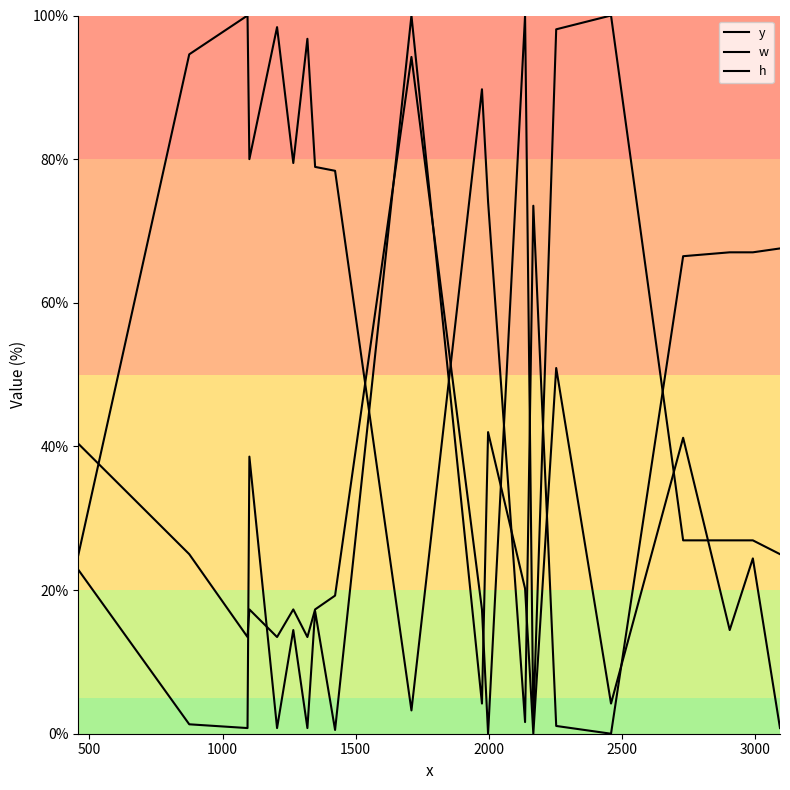

Is this an area chart (filled region under the line)?

No